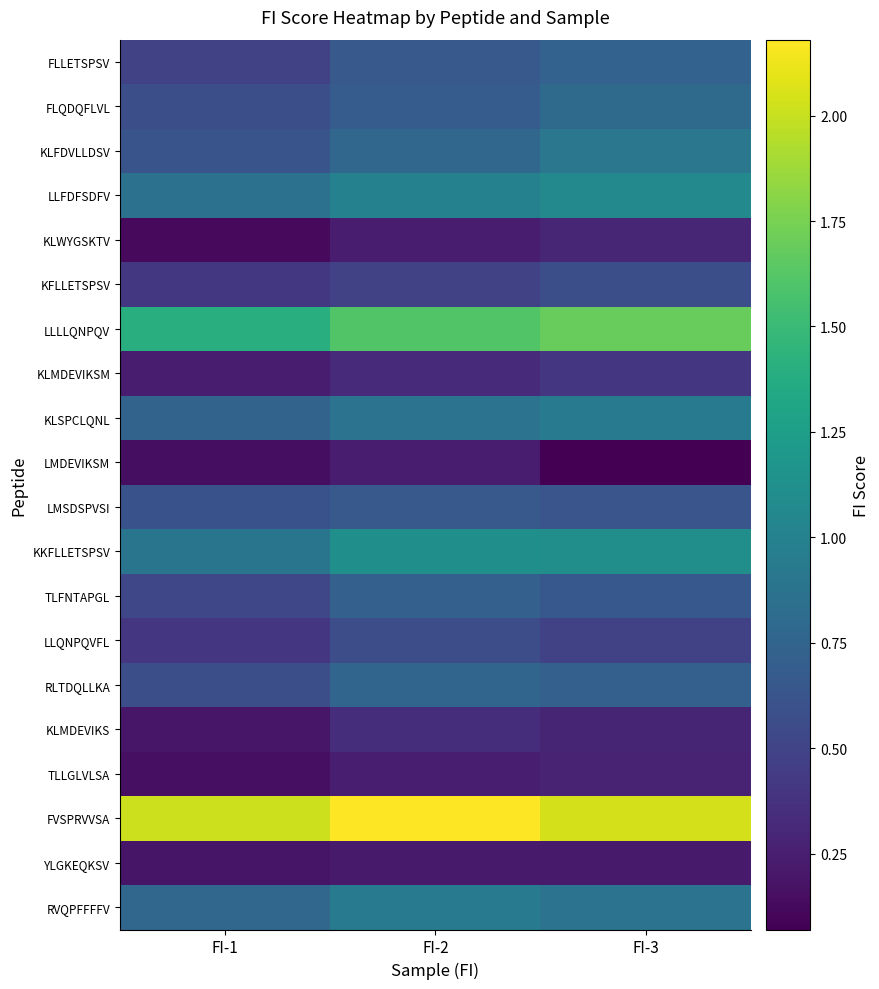

What is the minimum value shown in the chart?

0.1